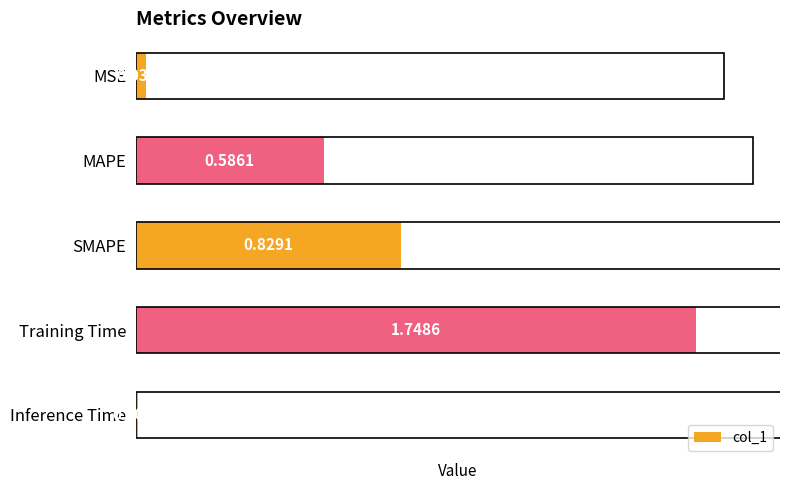

Reading left to right, transcribe all the data shown in this chart.

0.0	0.6	0.8	1.7	0.0